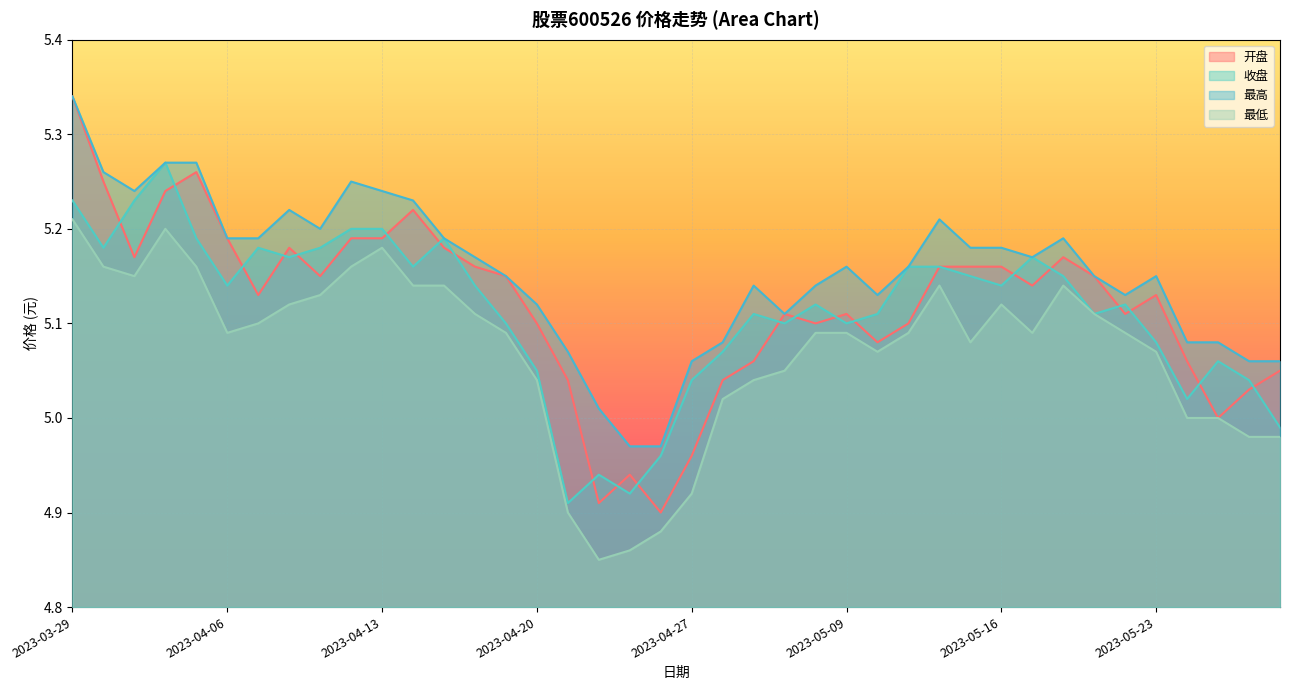

At 2023-05-10, list the series in order from largest to smallest.

最高, 收盘, 开盘, 最低